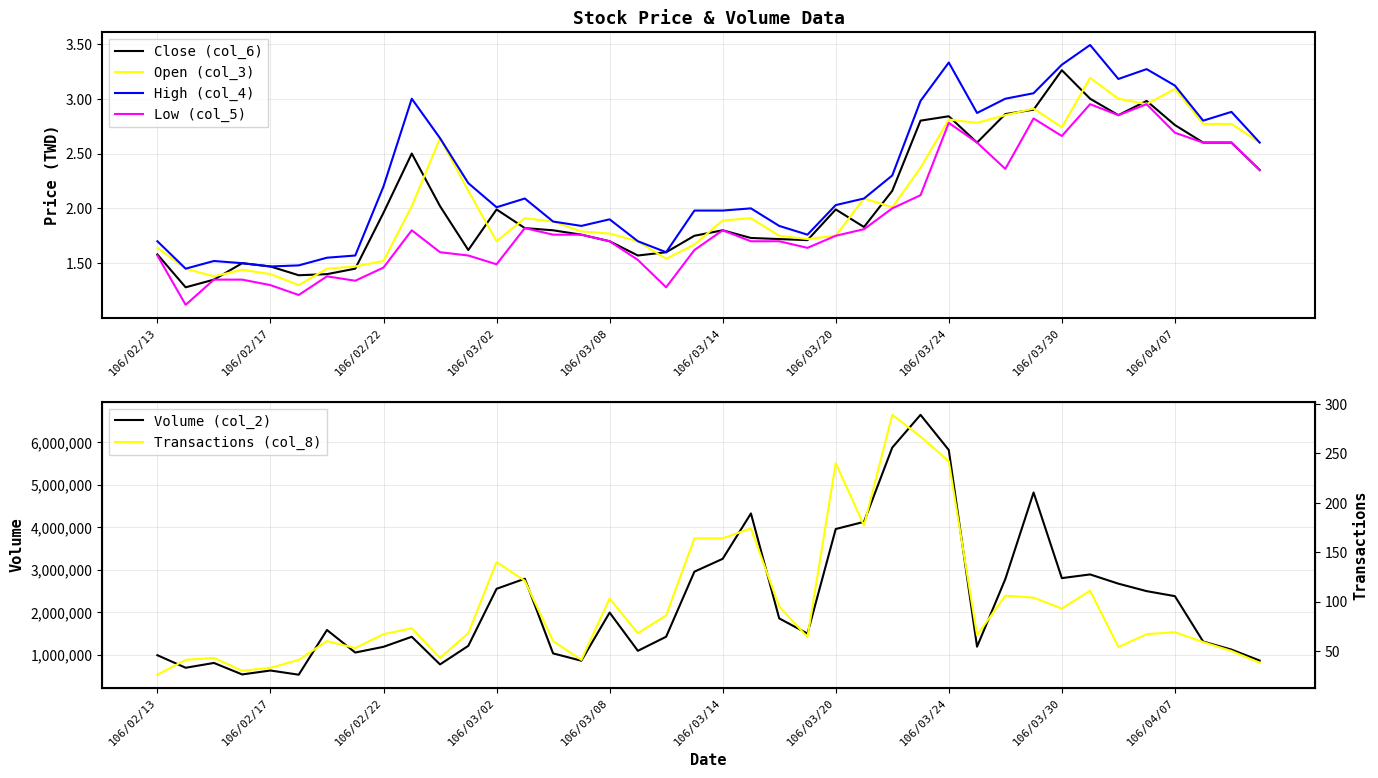

How many interior local valleys does the High (col_4) series have?

9